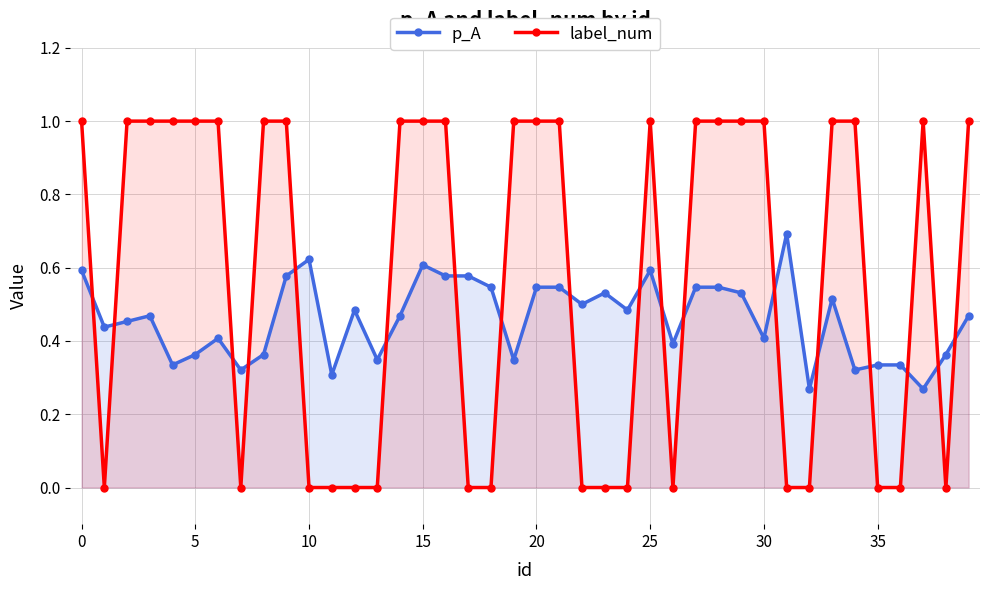

At which category does label_num reach its first local peak?

25